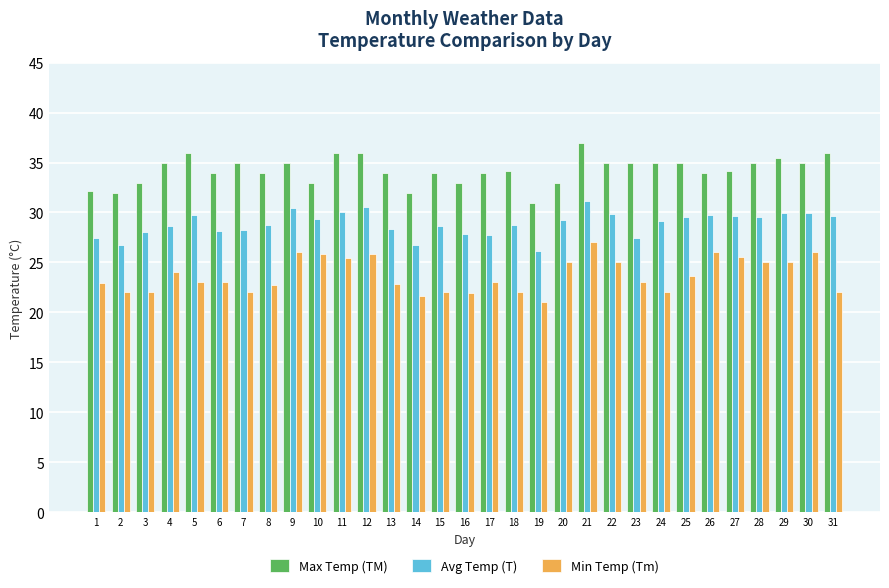

How many bars are there in each group?

3